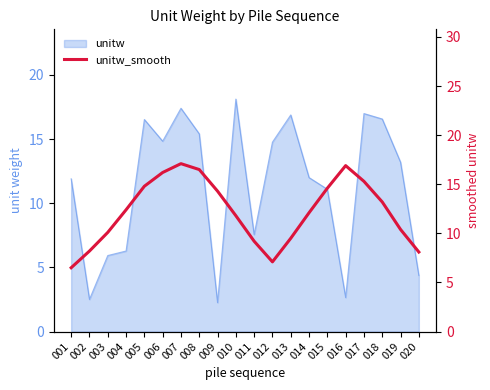

How many data points does each series have?

20